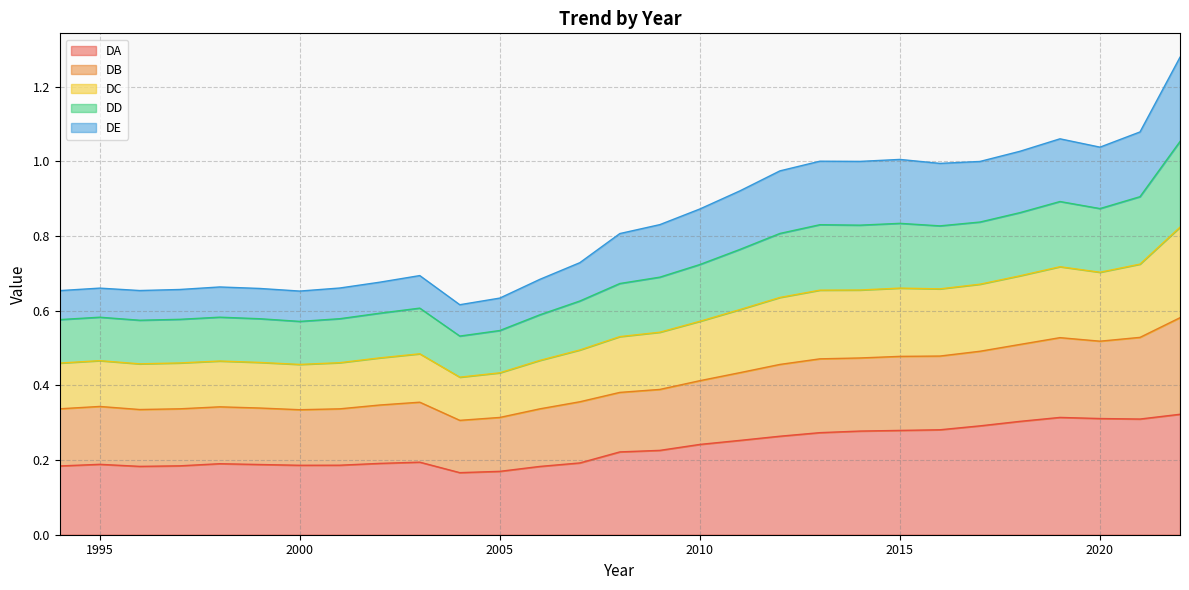

What is the smallest value displayed?

0.2